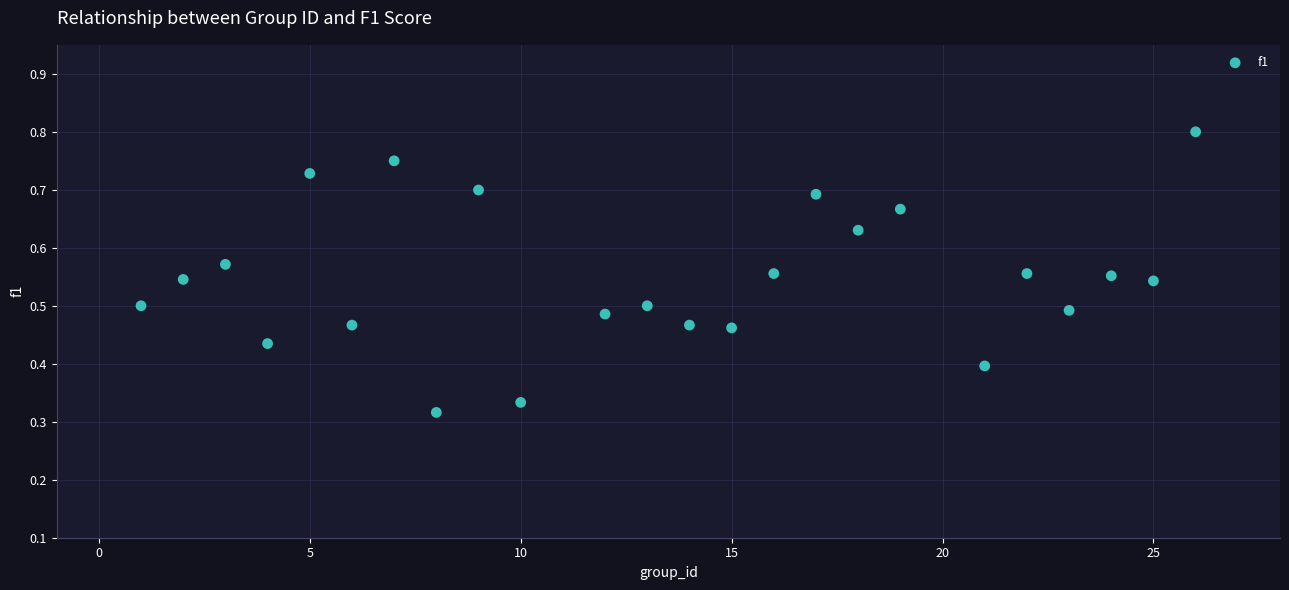

What is the range of X values (max minus min)?

25.0